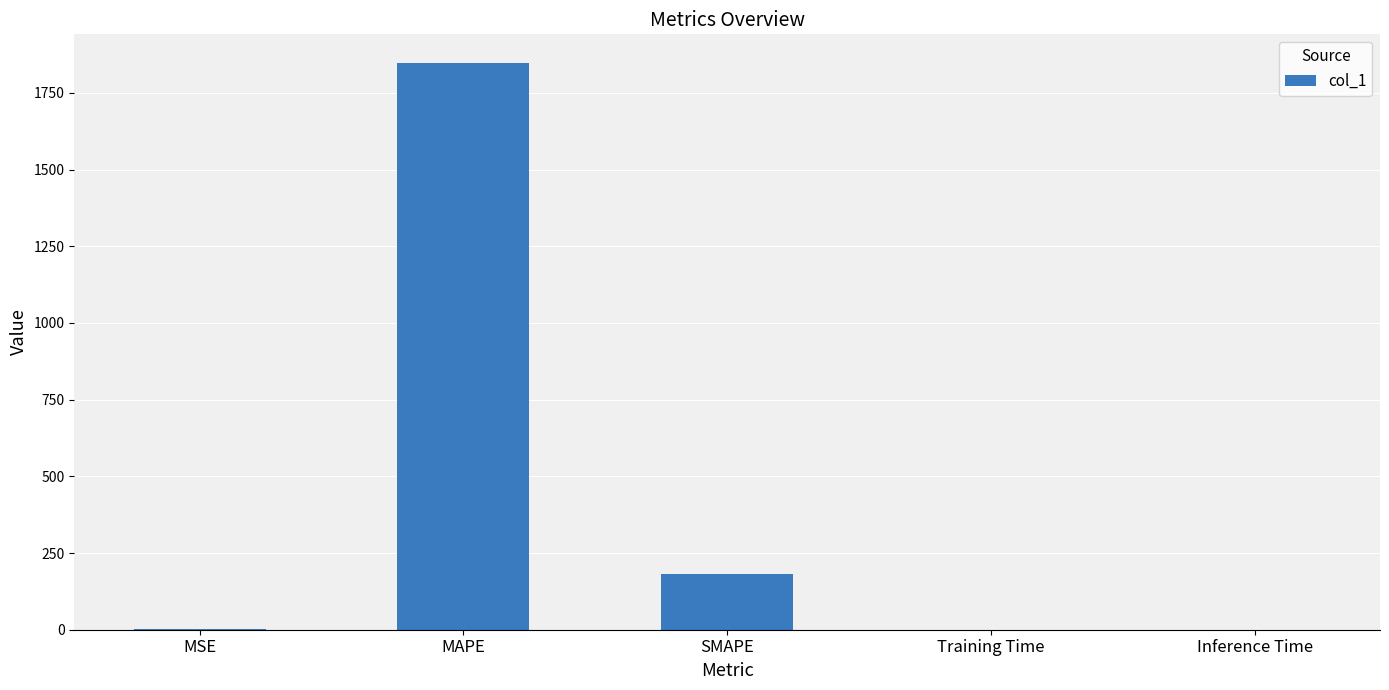

Which has a higher value, MAPE or SMAPE?

MAPE